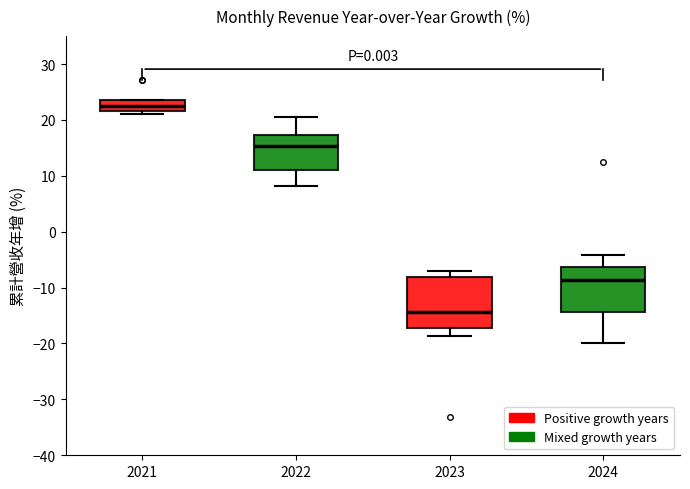

Which box's median line is the lowest?

2023